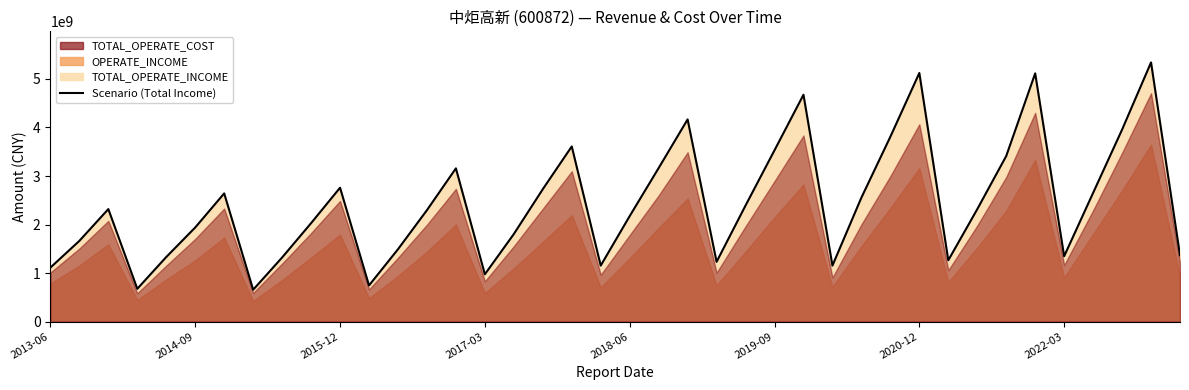

Which has a higher value, 9 or 31?

9